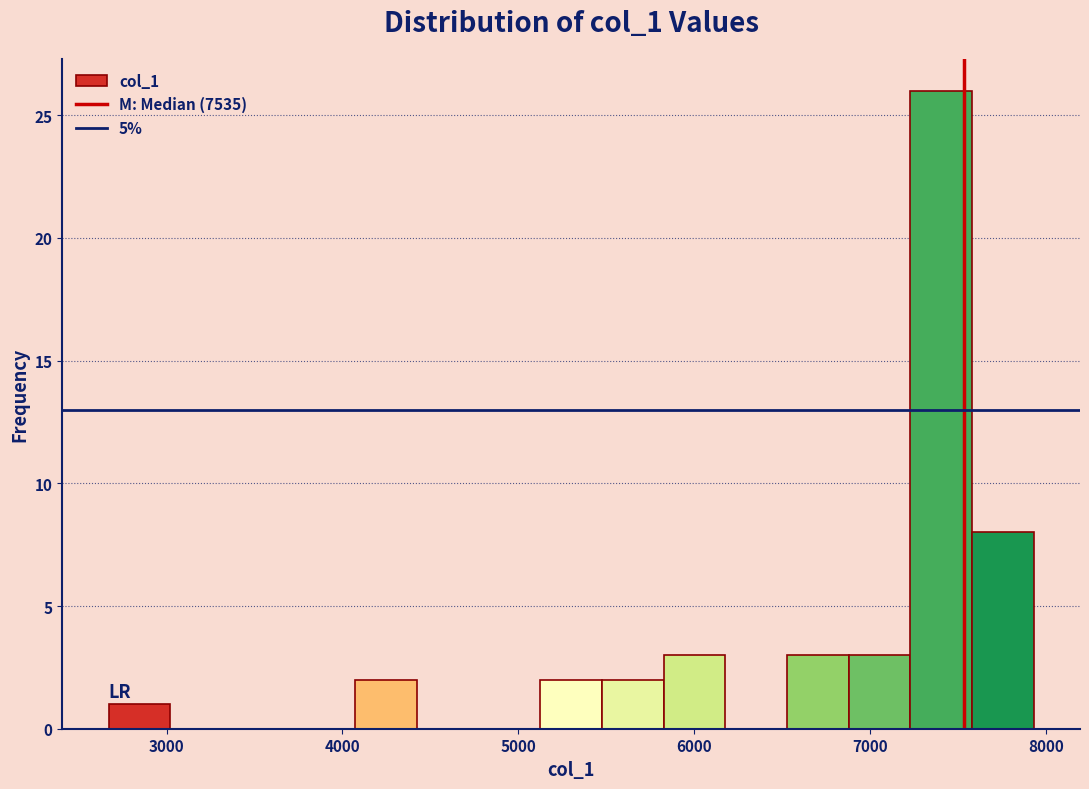

Read against the x-axis, roughly where is the centre of the tallest bar?

7400